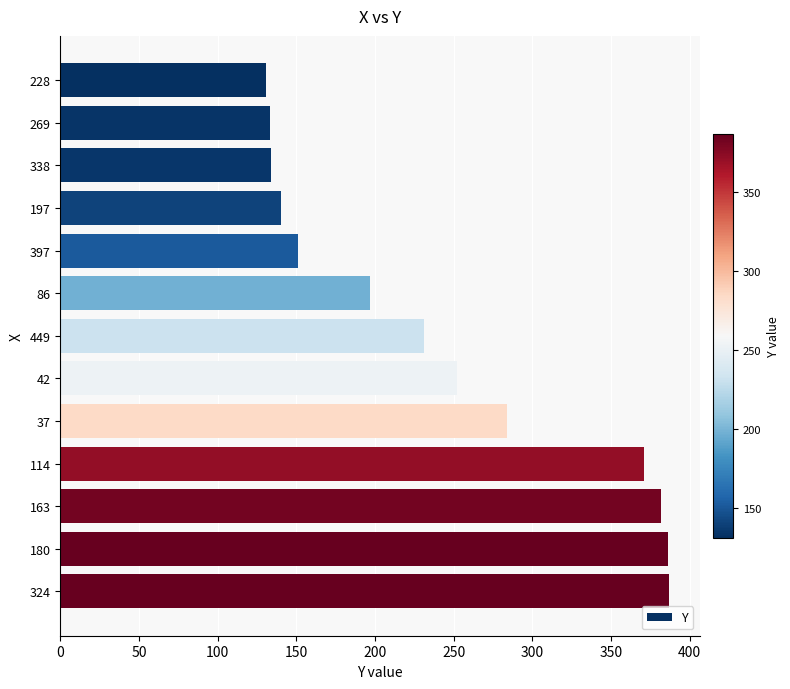

At which label is the value closest to 259?

42